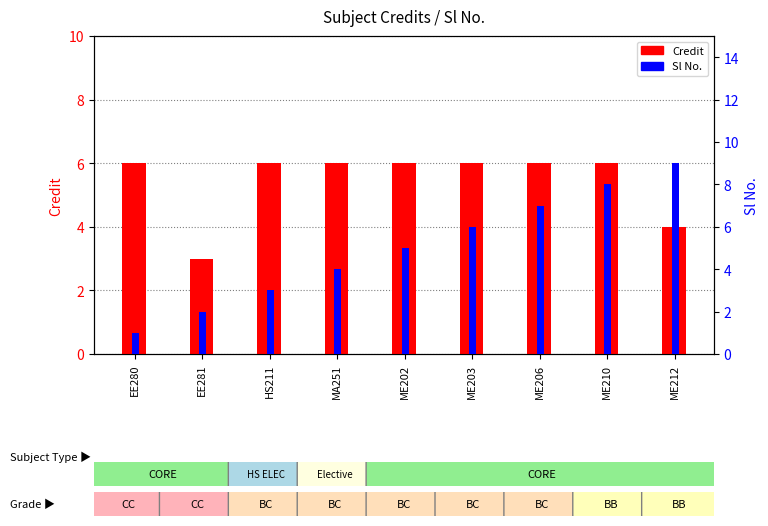

What is the label of the 3rd bar from the left?

HS211